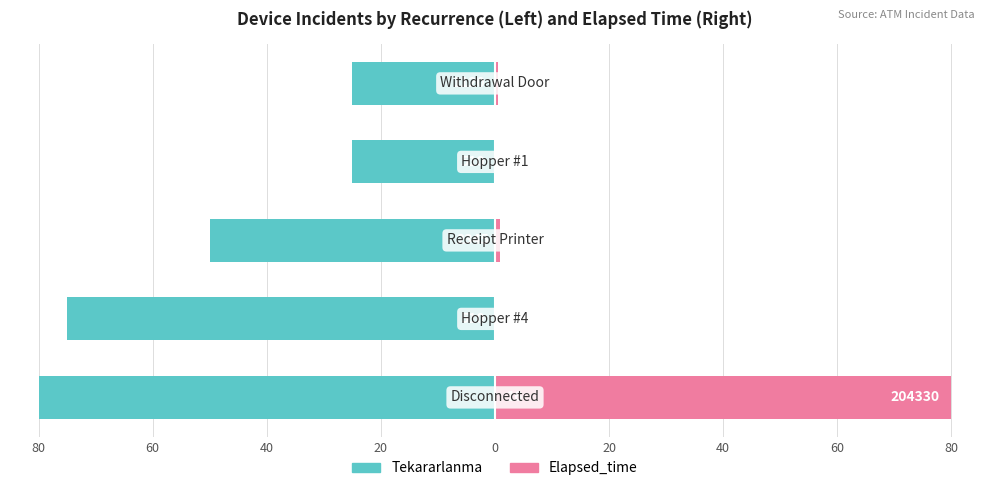

Which series has the widest spread of values?

Elapsed_time